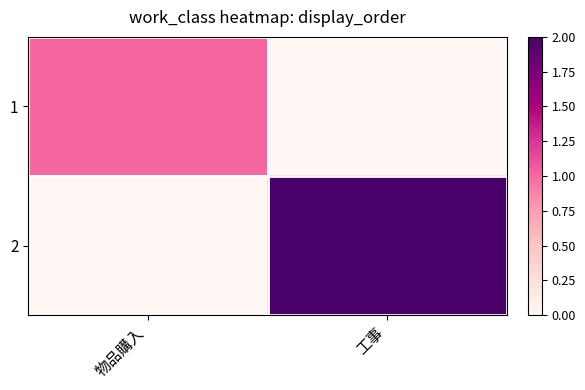

At which category does the chart reach its peak across all series?

工事